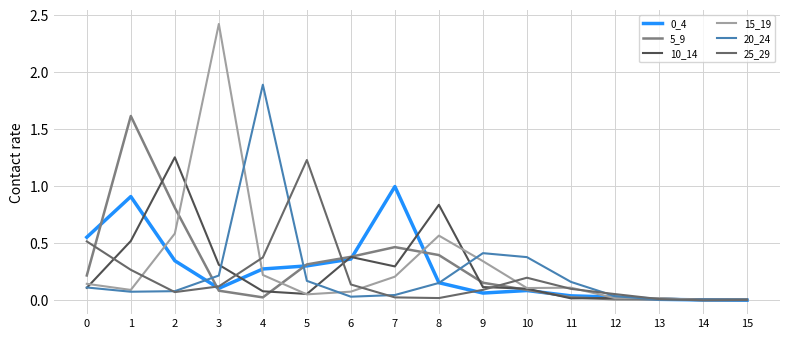

Which series ends up on top after the final intersection of 5_9 and 15_19?

5_9